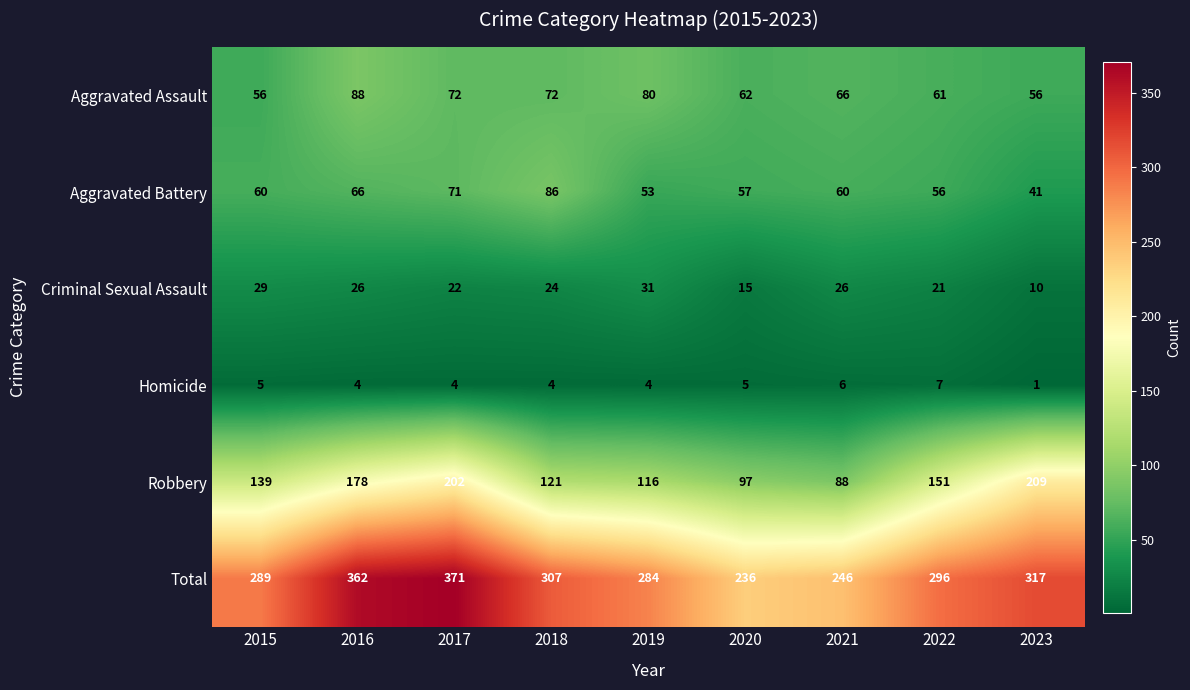

Which category has the highest value in the Robbery series?

2023